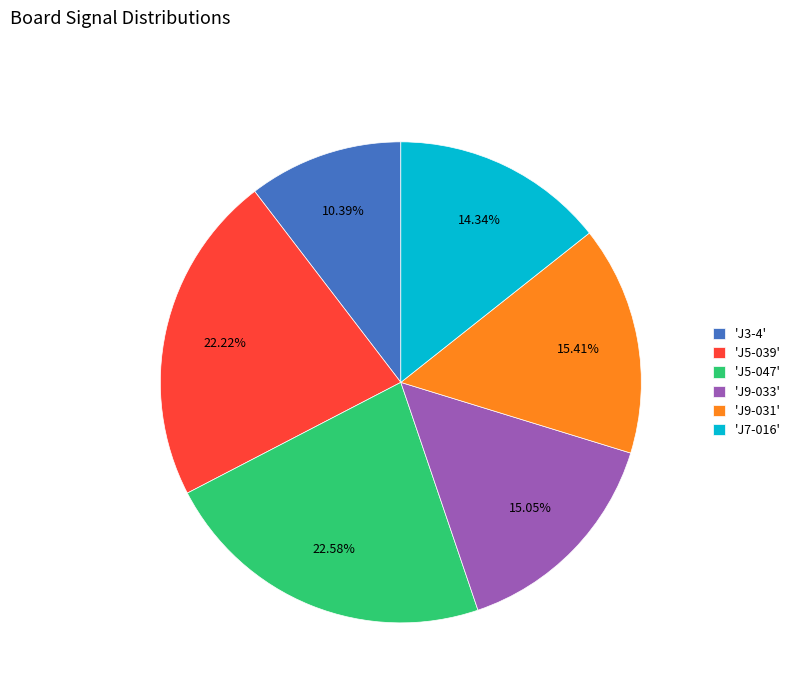

What is the smallest slice in the pie chart?

'J3-4'